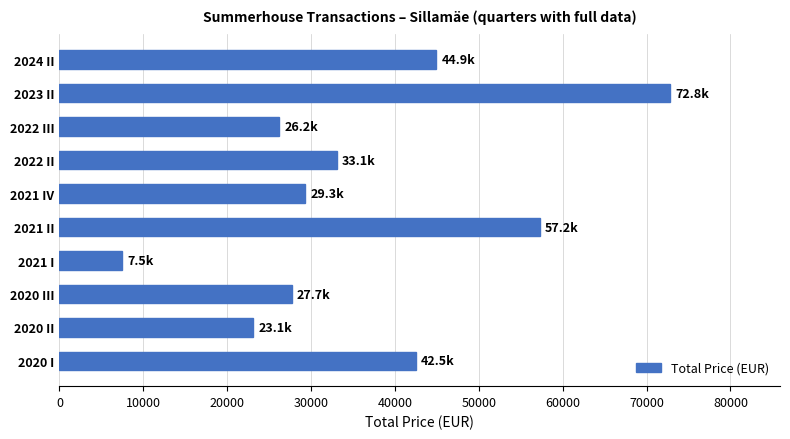

Between 2021 II and 2022 III, which is larger?

2021 II